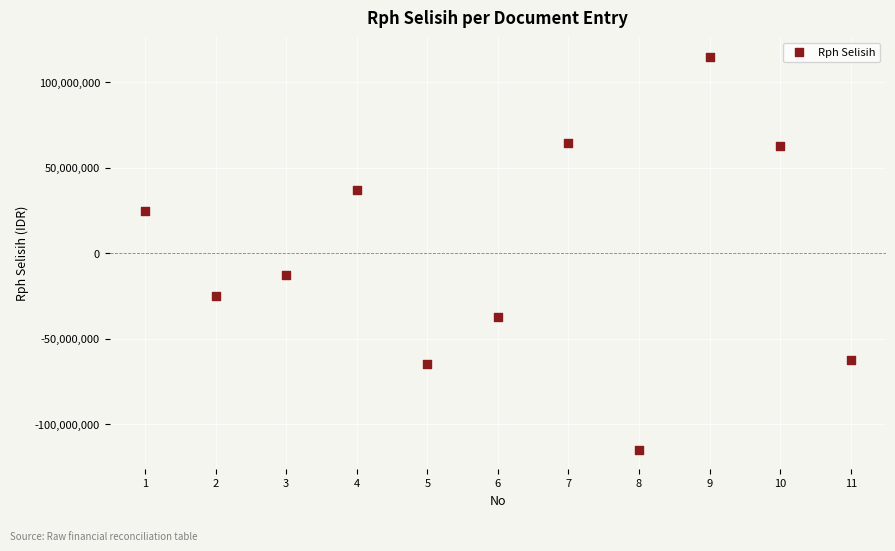

What is the average X value?

6